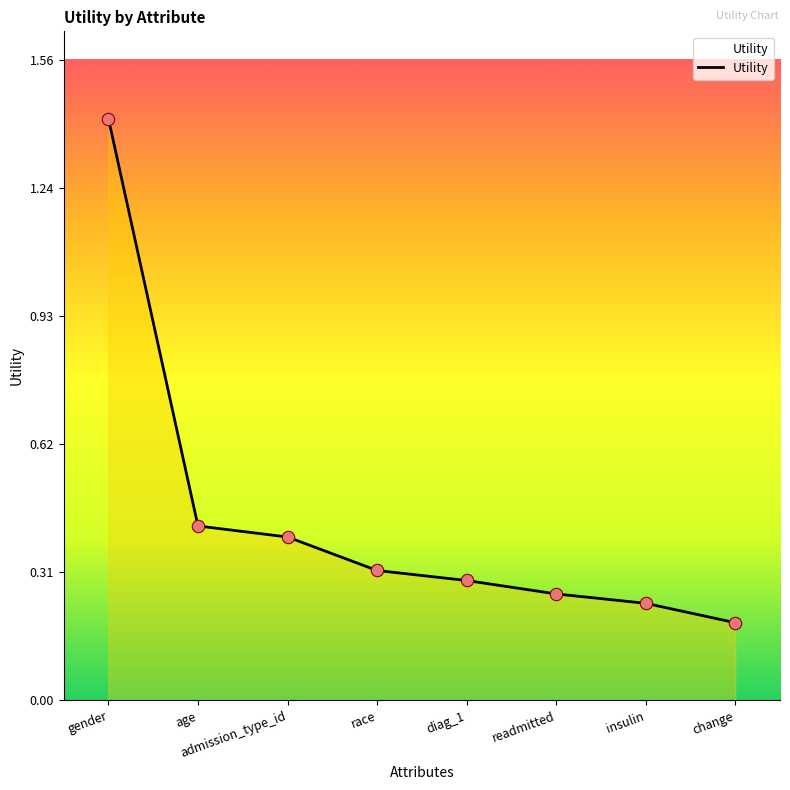

Between age and change, which is larger?

age